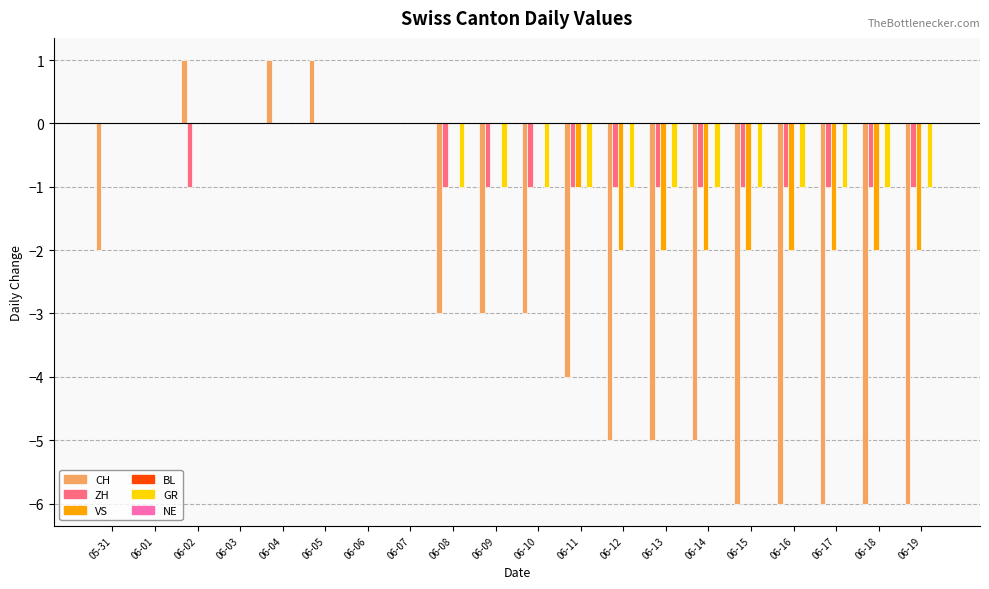

What is the sum of all ZH values?

-13